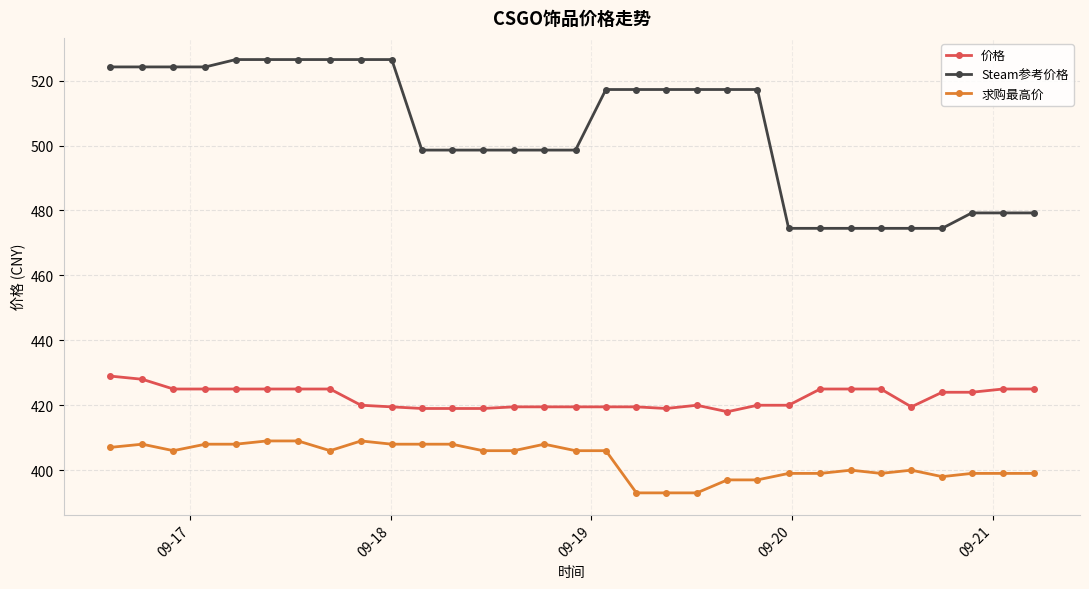

List the series in order of their peak value, highest first.

Steam参考价格, 价格, 求购最高价